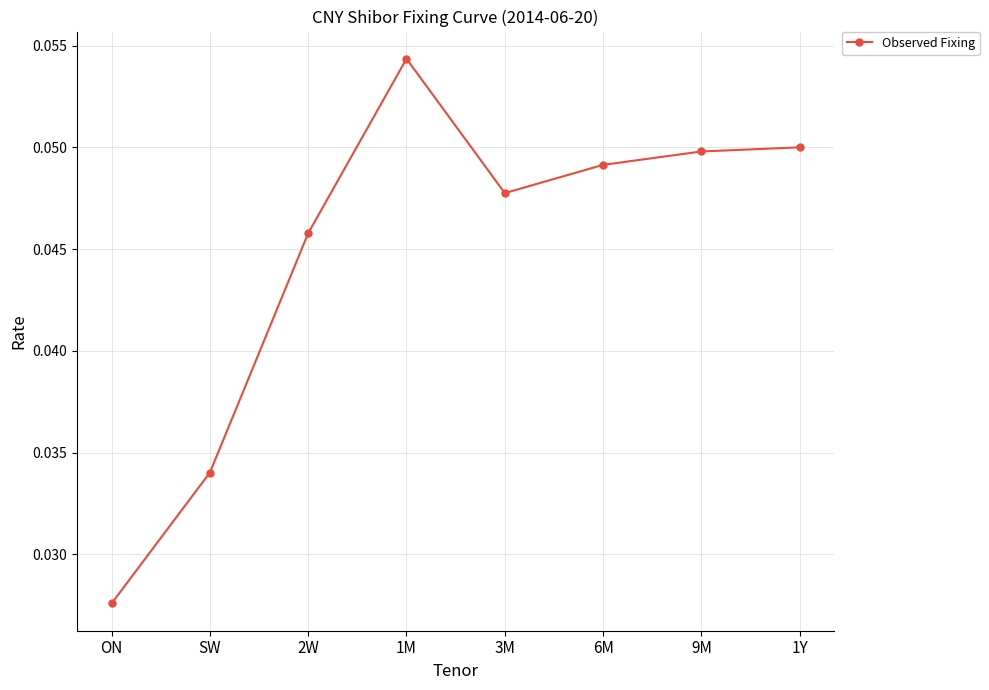

Between 1M and 2W, which is larger?

1M